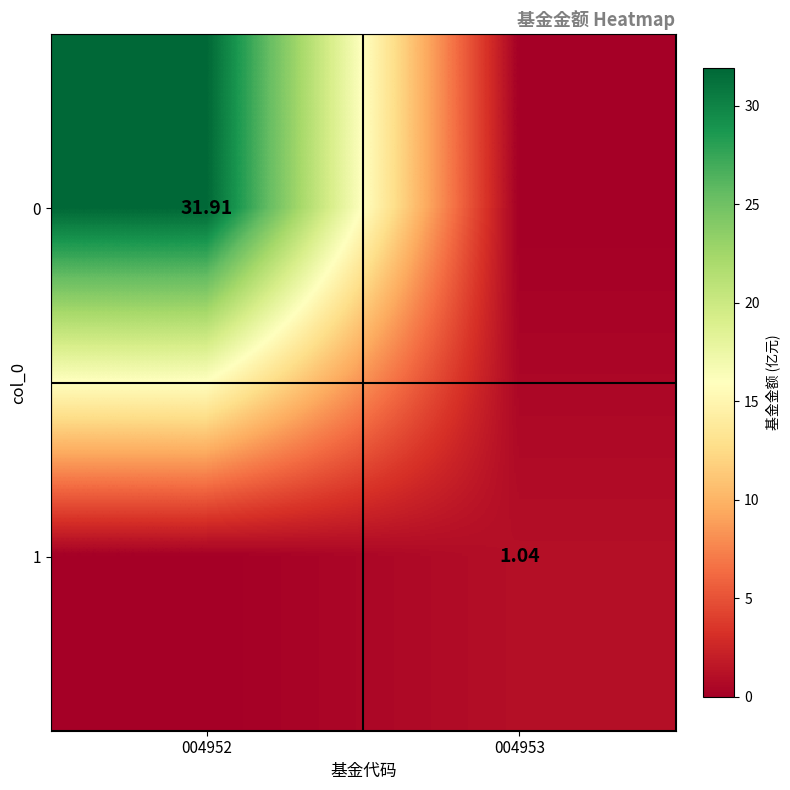

What is the difference between the maximum and minimum values in the 0 series?

31.9